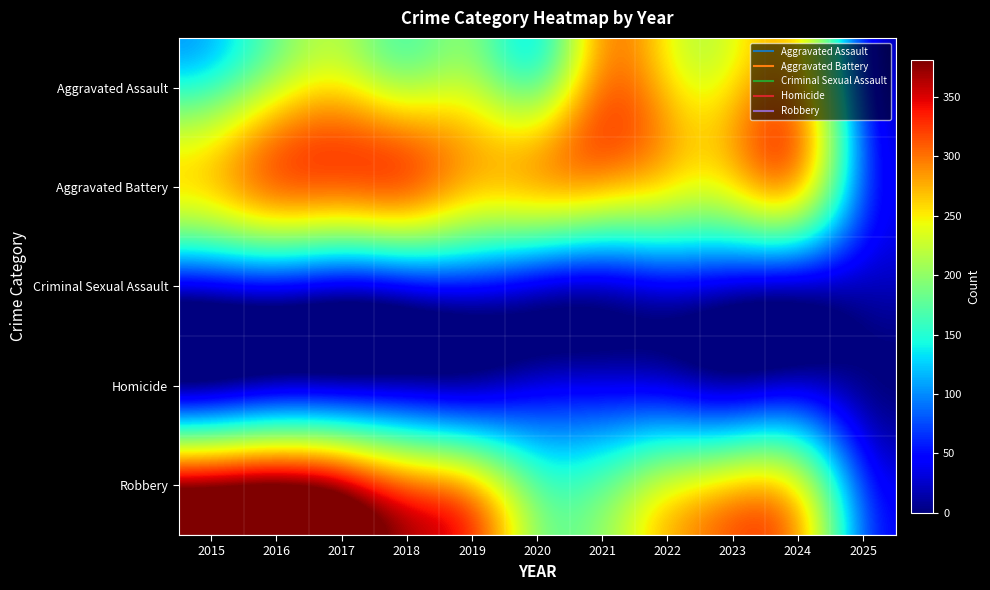

Reading left to right, what are all the values shown in this chart?

Aggravated Assault: 2015=164	2016=225	2017=251	2018=220	2019=220	2020=192	2021=295	2022=264	2023=259	2024=267	2025=75
Aggravated Battery: 2015=259	2016=298	2017=303	2018=302	2019=267	2020=268	2021=270	2022=249	2023=251	2024=259	2025=84
Criminal Sexual Assault: 2015=43	2016=51	2017=41	2018=51	2019=55	2020=40	2021=33	2022=44	2023=35	2024=30	2025=22
Homicide: 2015=13	2016=28	2017=27	2018=23	2019=21	2020=34	2021=38	2022=35	2023=22	2024=30	2025=7
Robbery: 2015=372	2016=381	2017=356	2018=302	2019=263	2020=174	2021=175	2022=227	2023=257	2024=230	2025=74